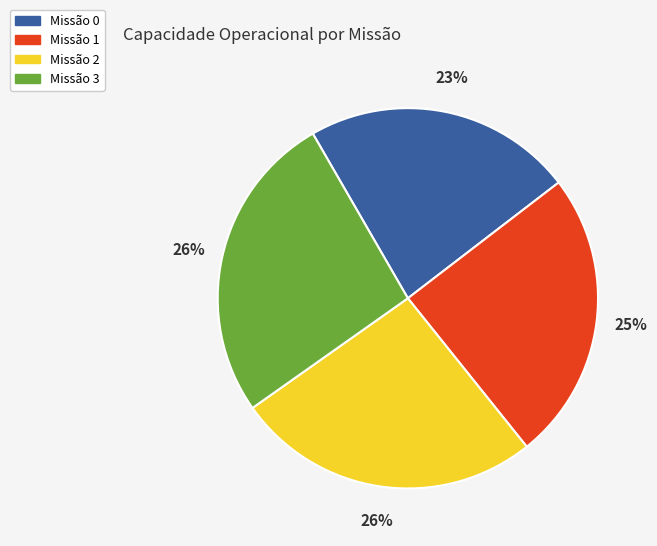

What percentage is the Missão 2 slice, to the nearest percent?

26%